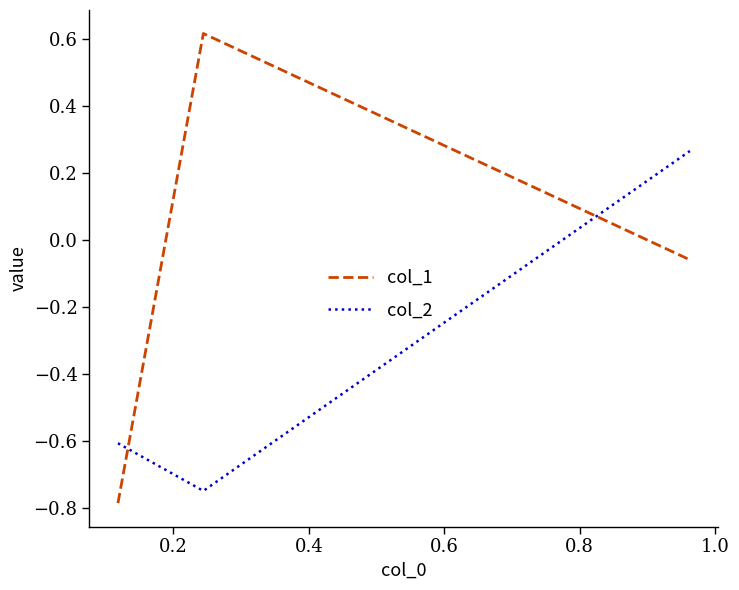

What is the difference between the maximum and minimum values in the col_2 series?

1.0